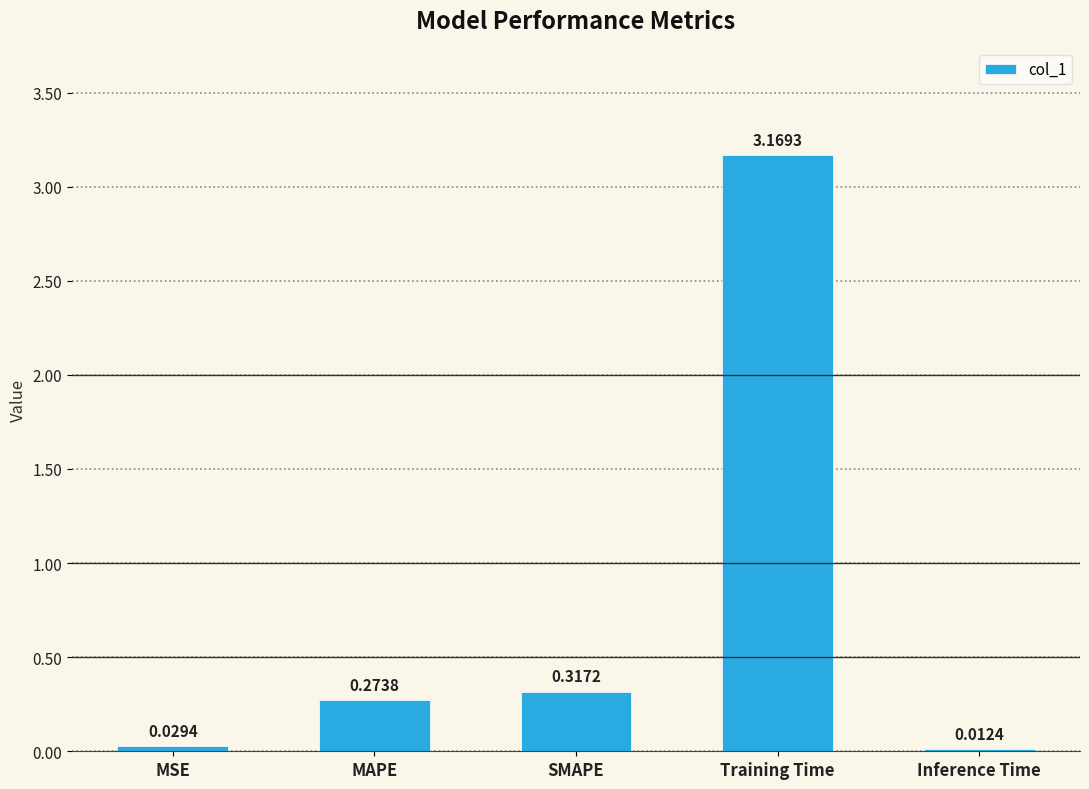

At which label is the value closest to 1?

SMAPE